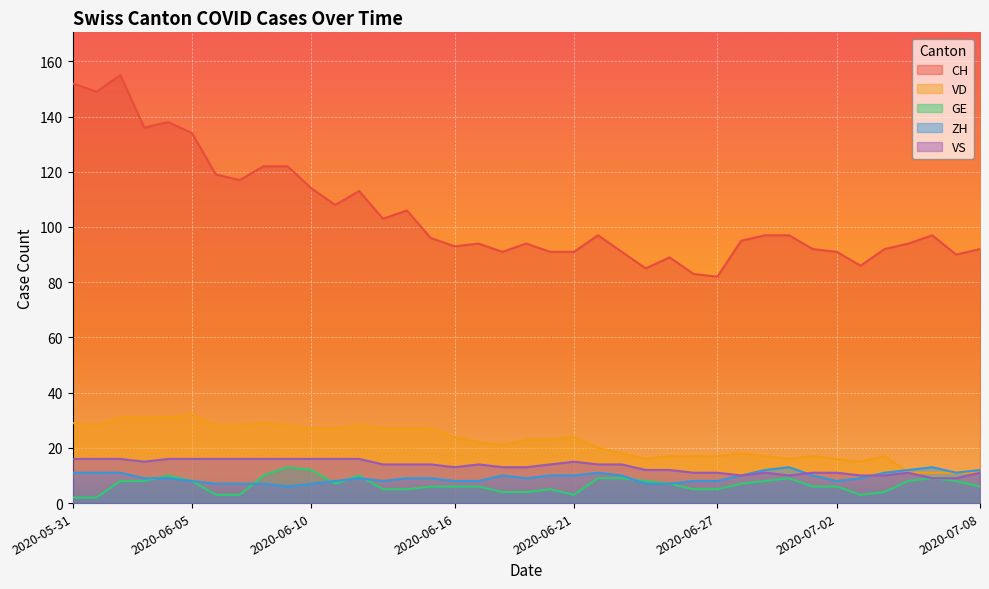

How many distinct data groups are displayed?

5